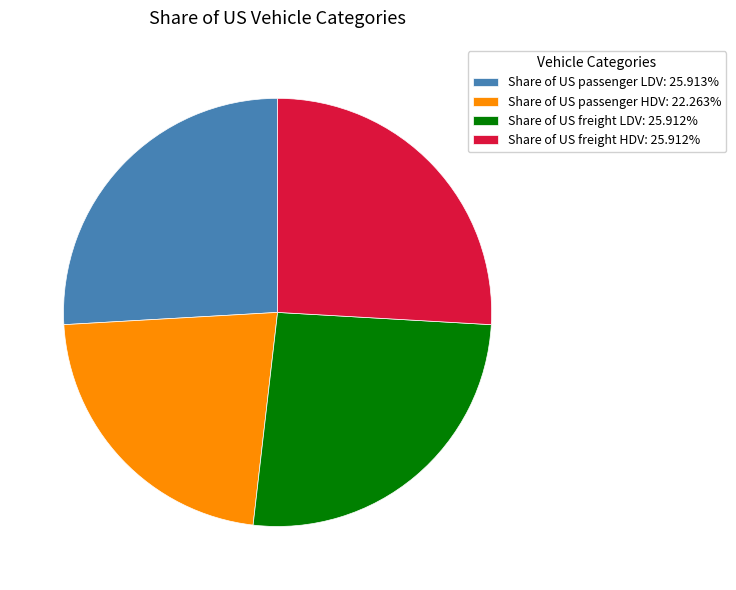

Combined, do Share of US passenger HDV: 22.263% and Share of US passenger LDV: 25.913% account for over 50%?

No